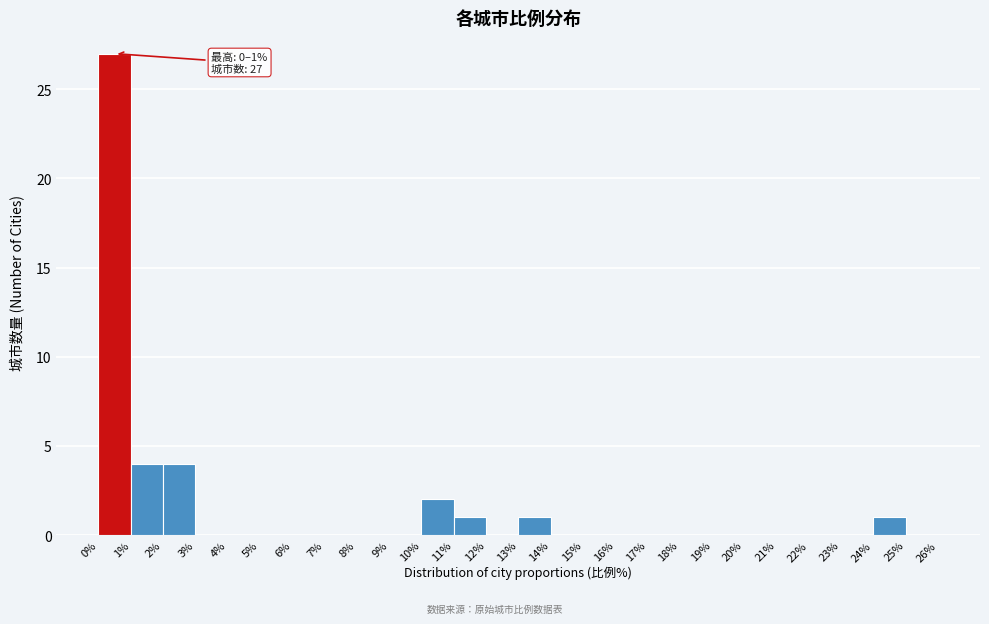

Which range on the x-axis has the tallest bar?

0% to 1%